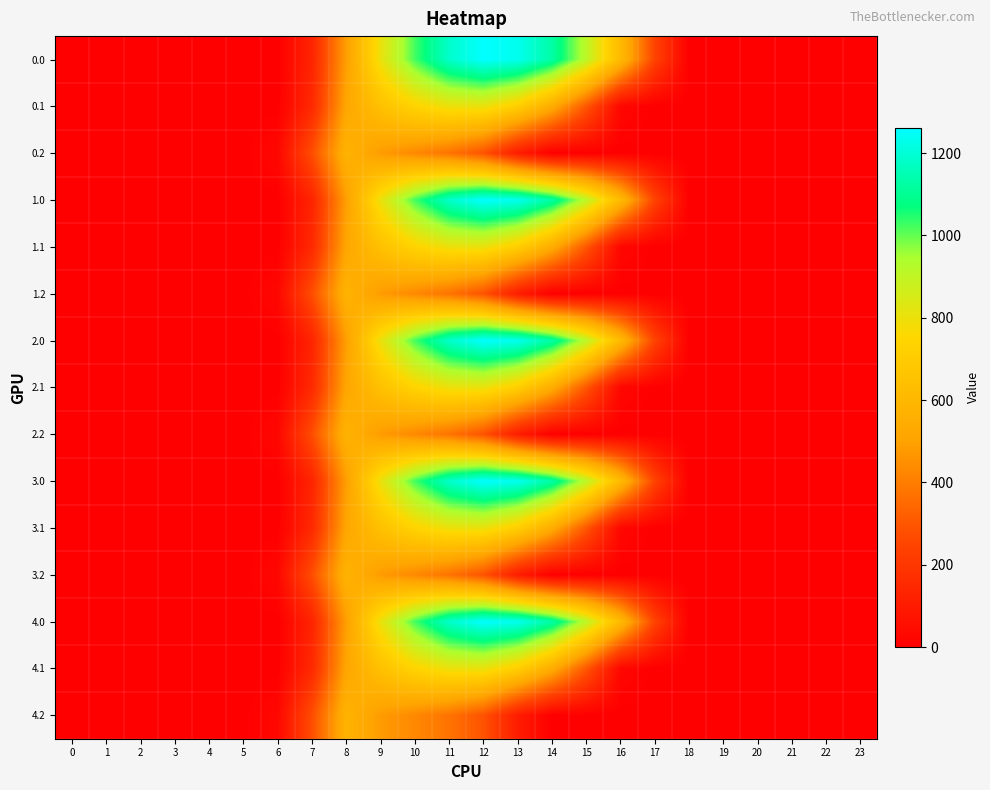

Which label corresponds to the largest value in the chart?

12